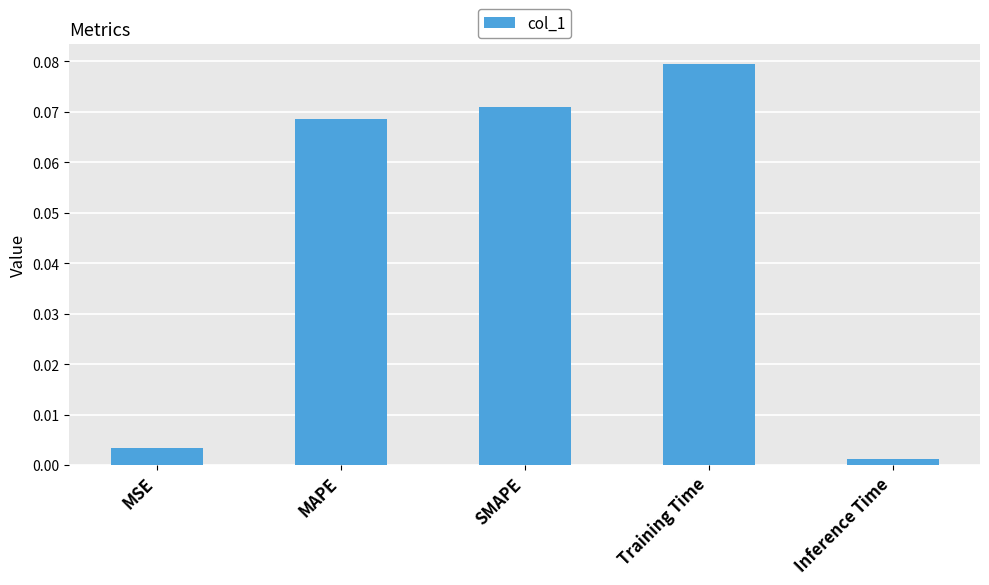

What position from the left is MAPE?

2